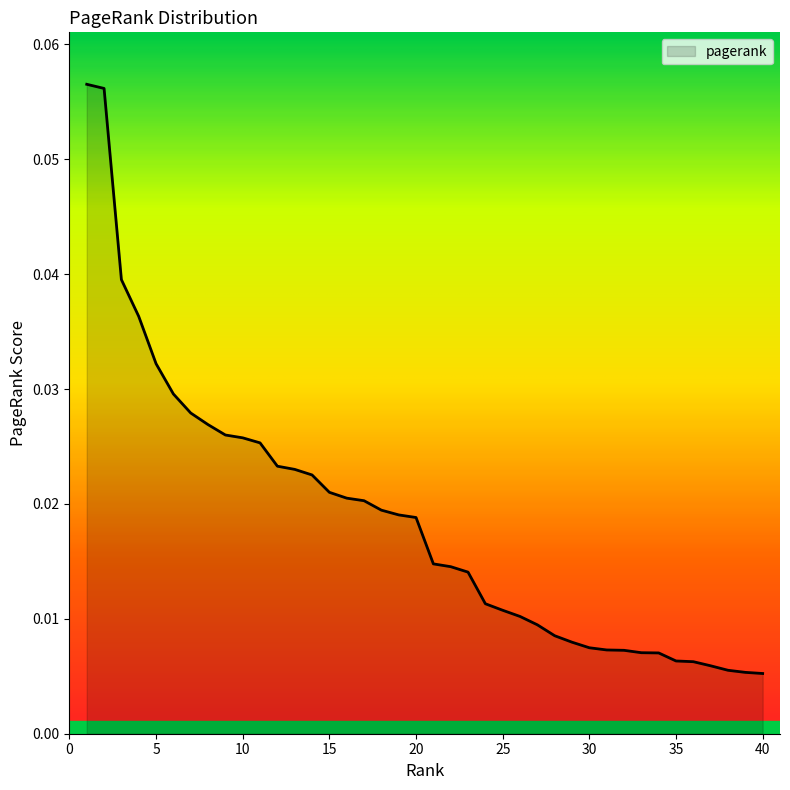

Does the chart display data point markers on the line(s)?

No